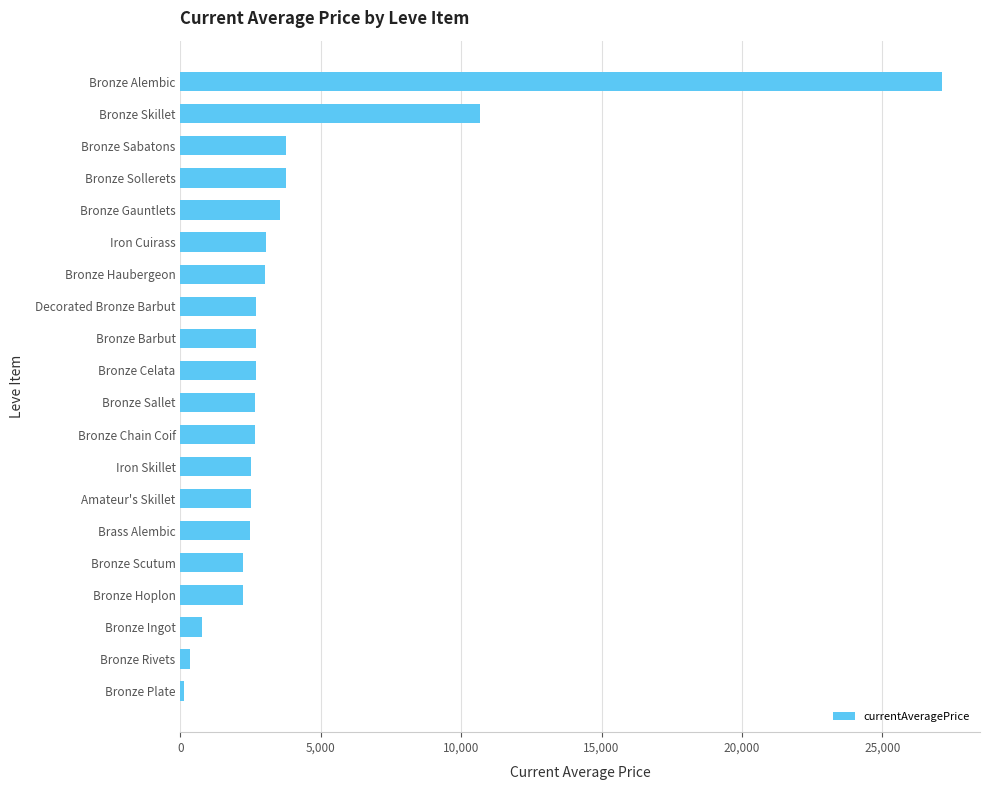

What value does the data have at Decorated Bronze Barbut?

2680.0